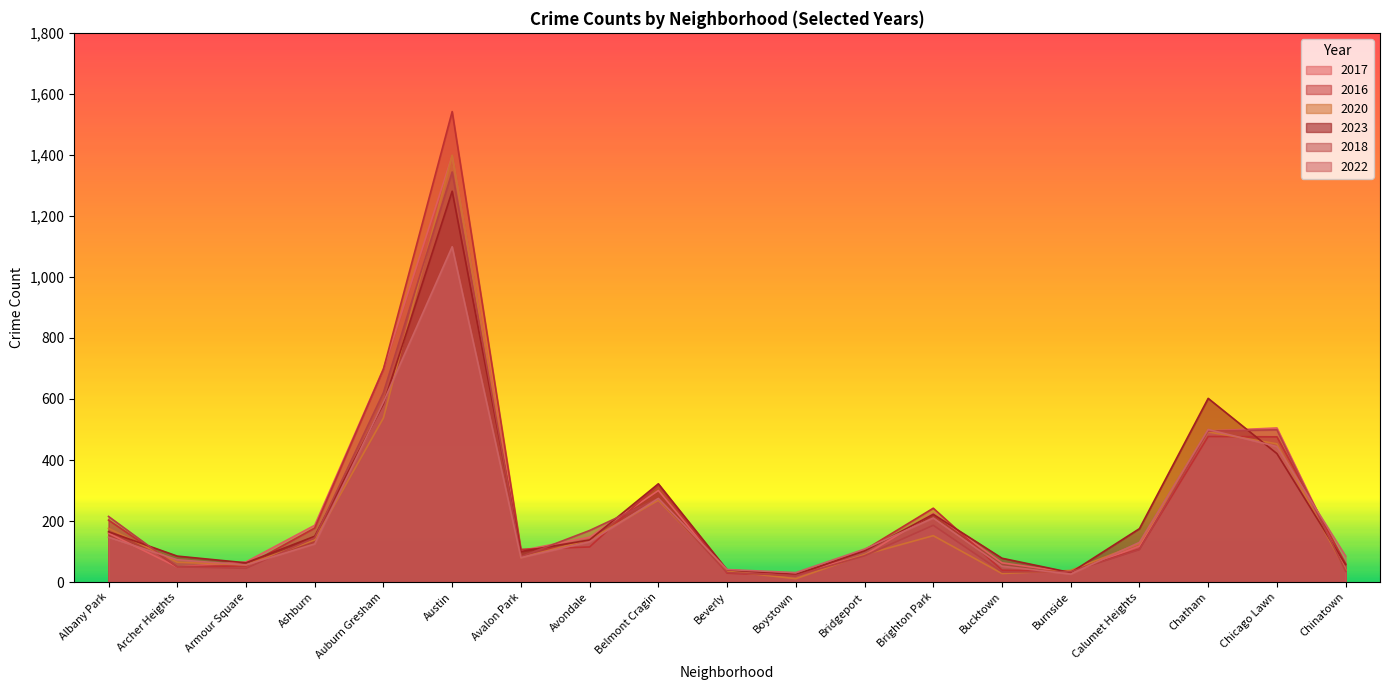

How many values in the 2016 series exceed 108?

9